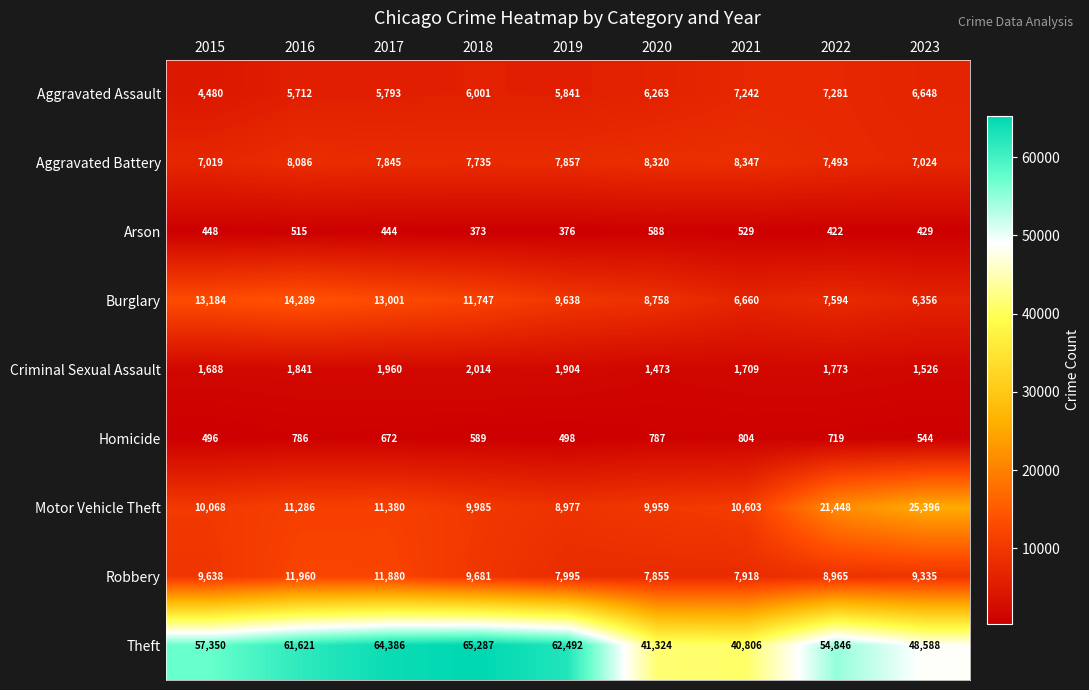

Which series changed the most between 2016 and 2021?

Theft